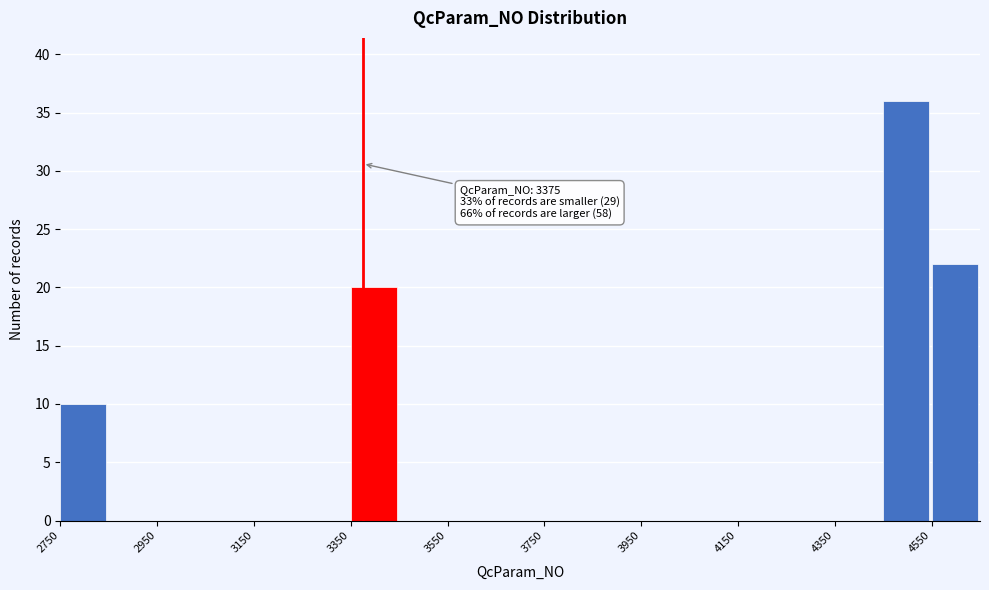

Over which range of the x-axis is the bar tallest?

4450 to 4550